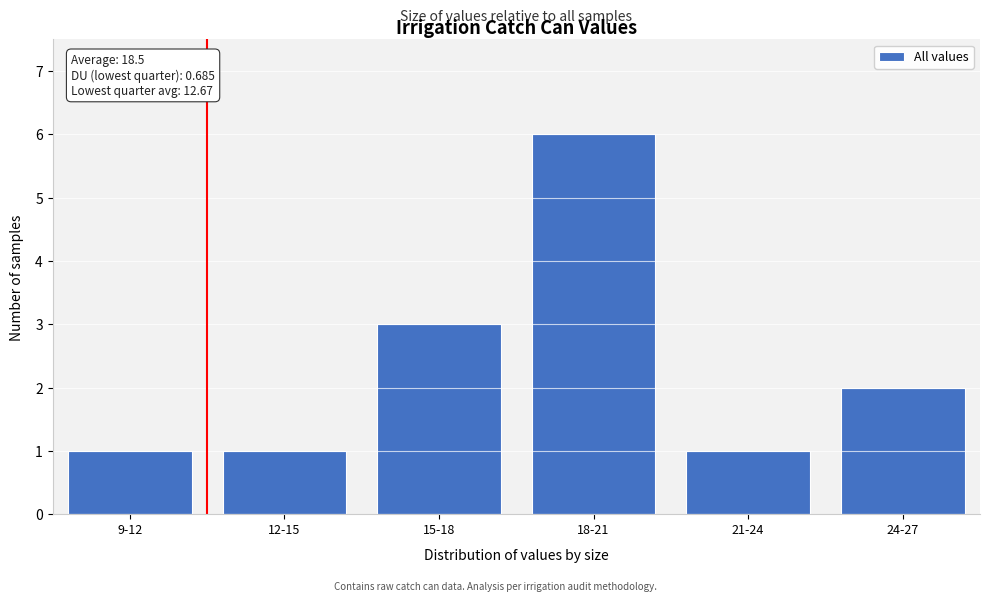

Reading left to right, extract all data points from this chart.

9-12=1	12-15=1	15-18=3	18-21=6	21-24=1	24-27=2